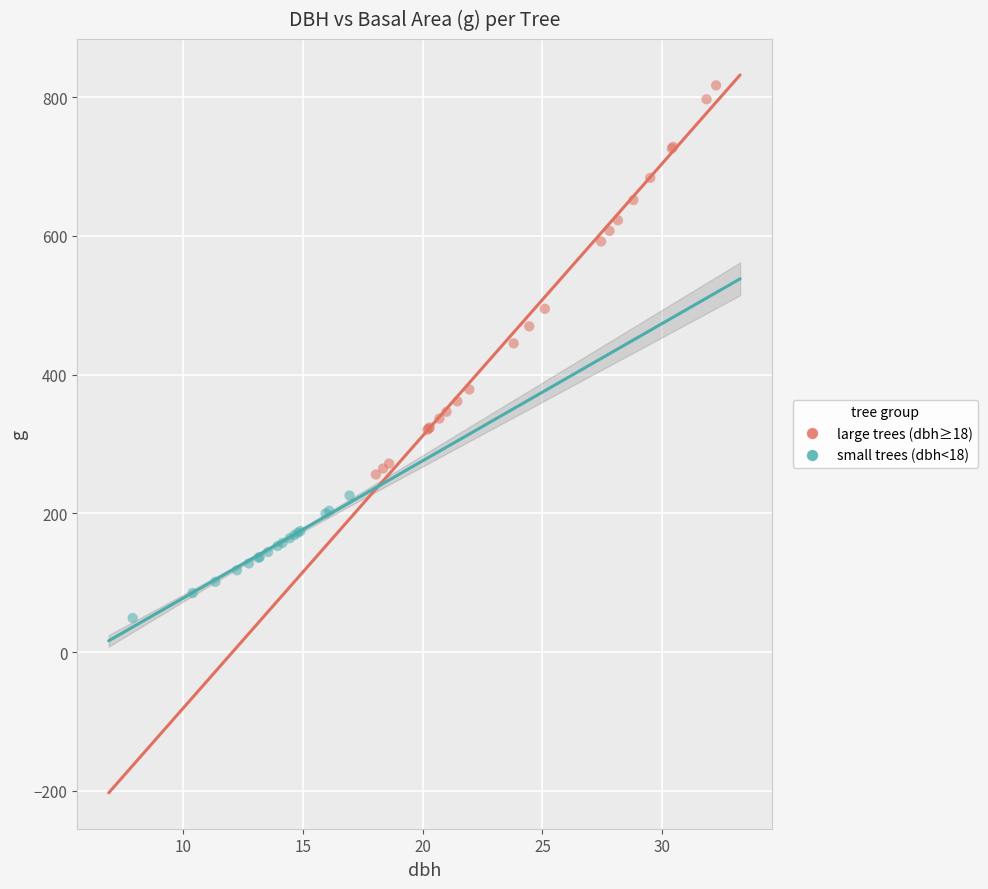

Which series has the widest spread of Y values?

large trees (dbh≥18)